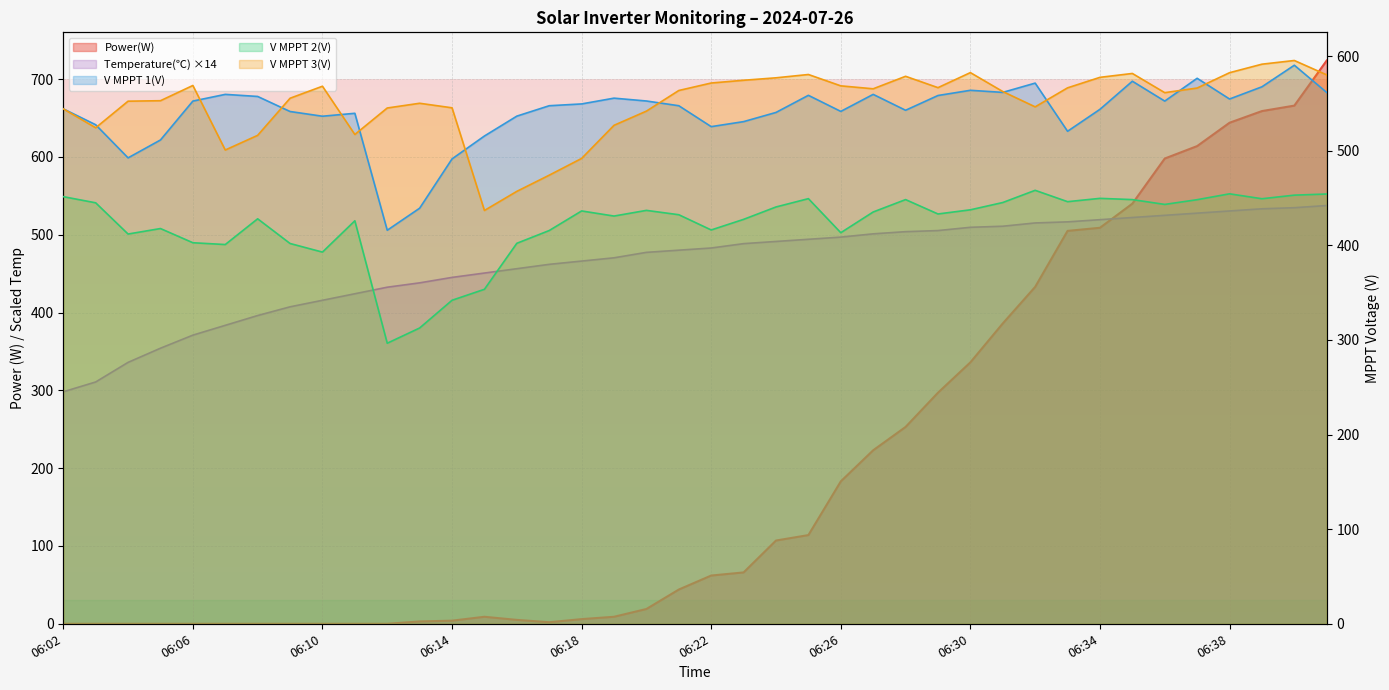

What is the value of the V MPPT 2(V) point at the 29th from the left?

437.5